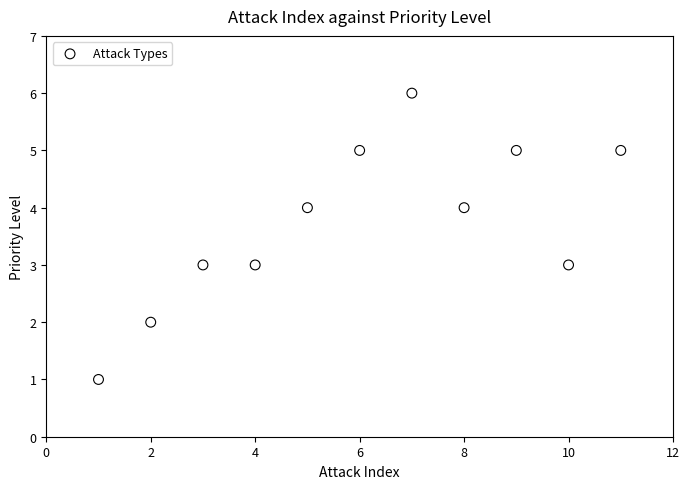

What is the range of Y values (max minus min)?

5